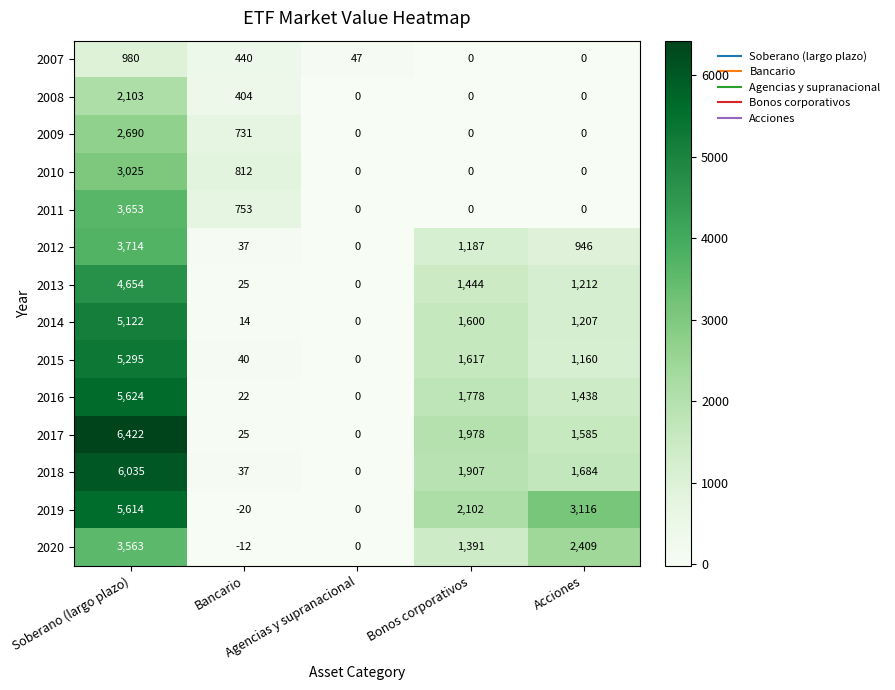

List the series in order of their peak value, lowest first.

2007, 2008, 2009, 2010, 2020, 2011, 2012, 2013, 2014, 2015, 2019, 2016, 2018, 2017